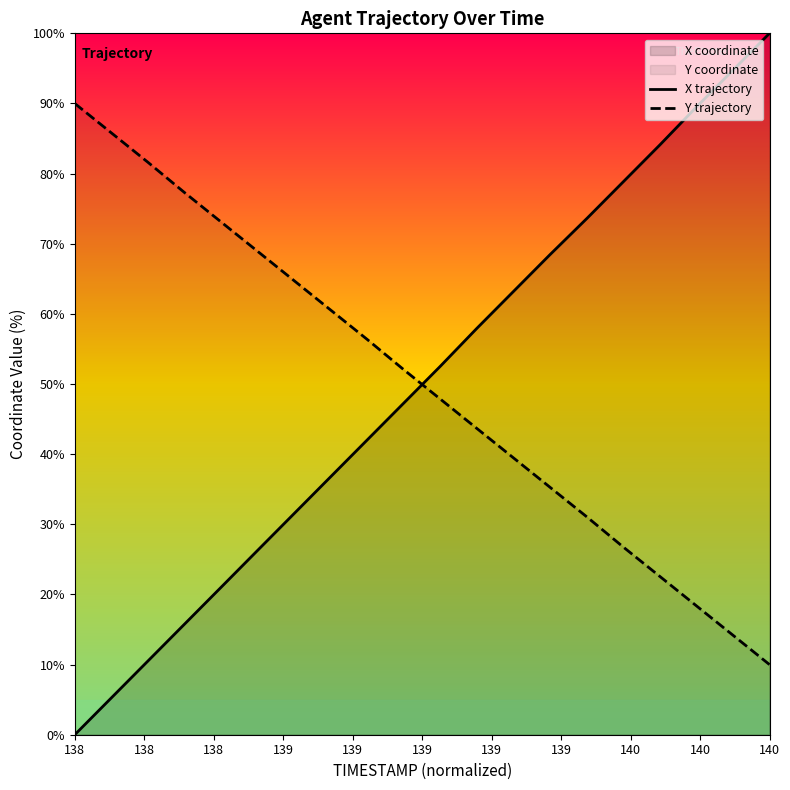

How many data points does each series have?

20